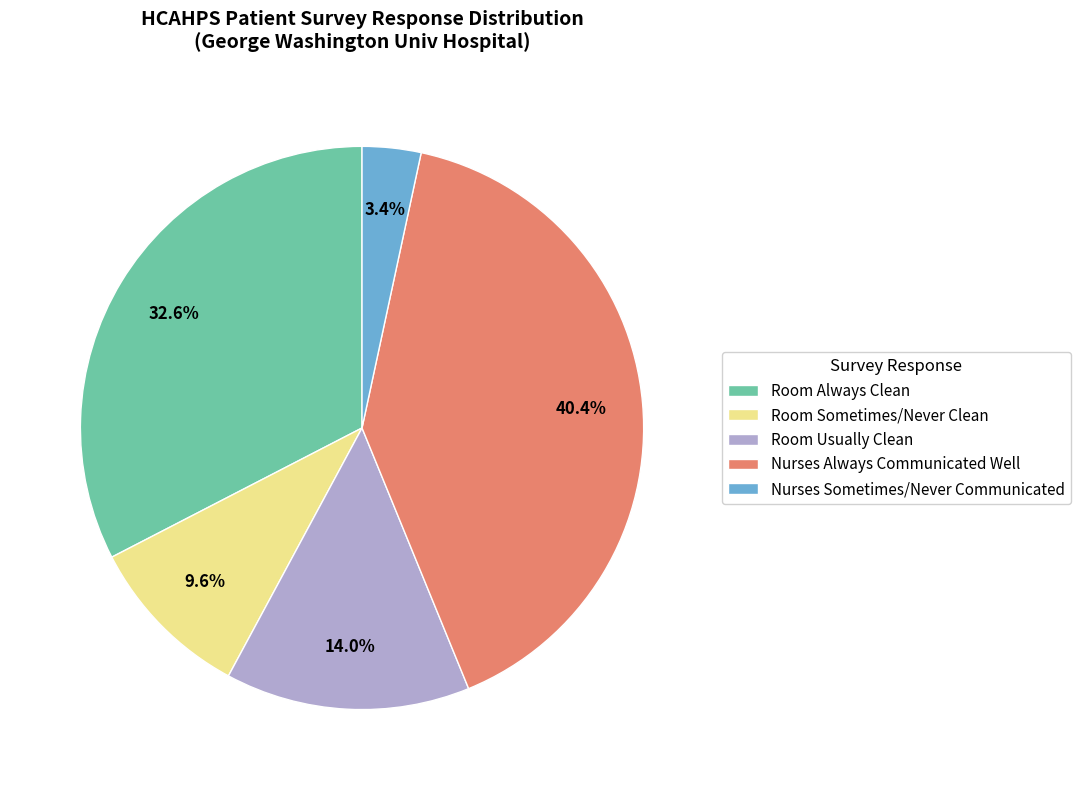

To the nearest percent, what is the average slice percentage?

20%